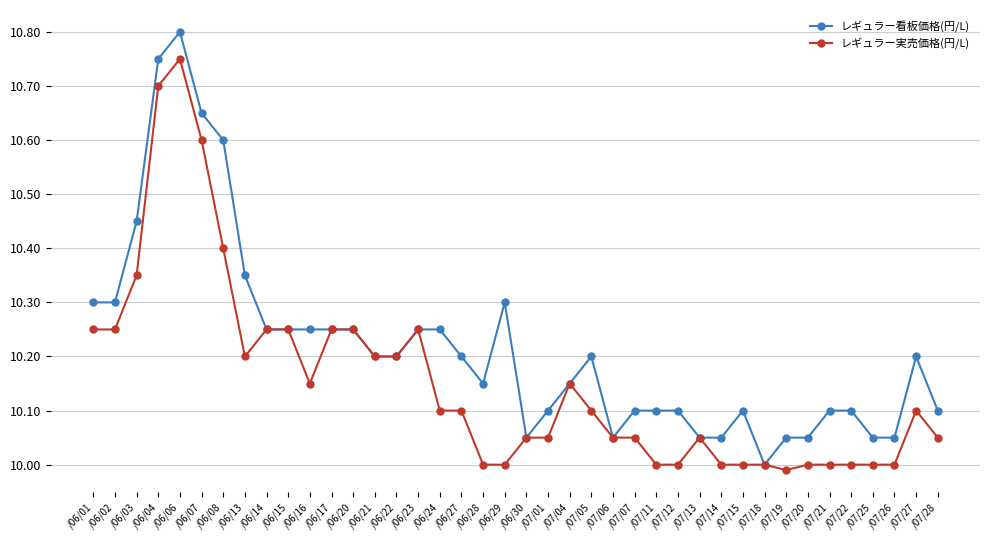

What is the total value across all series at /06/21?

20.4